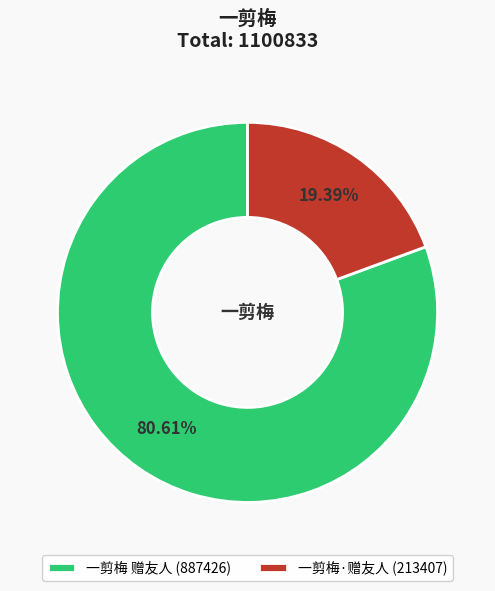

Approximately how many times larger is the value at 一剪梅·赠友人 compared to 一剪梅 赠友人?

0.2